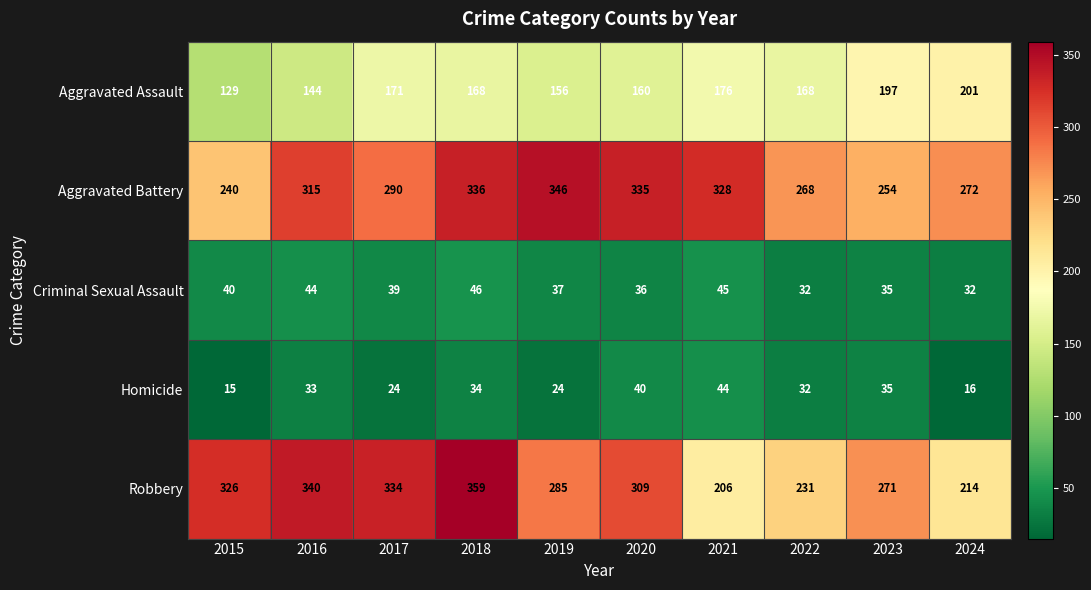

Which series has the largest range (max minus min)?

Robbery